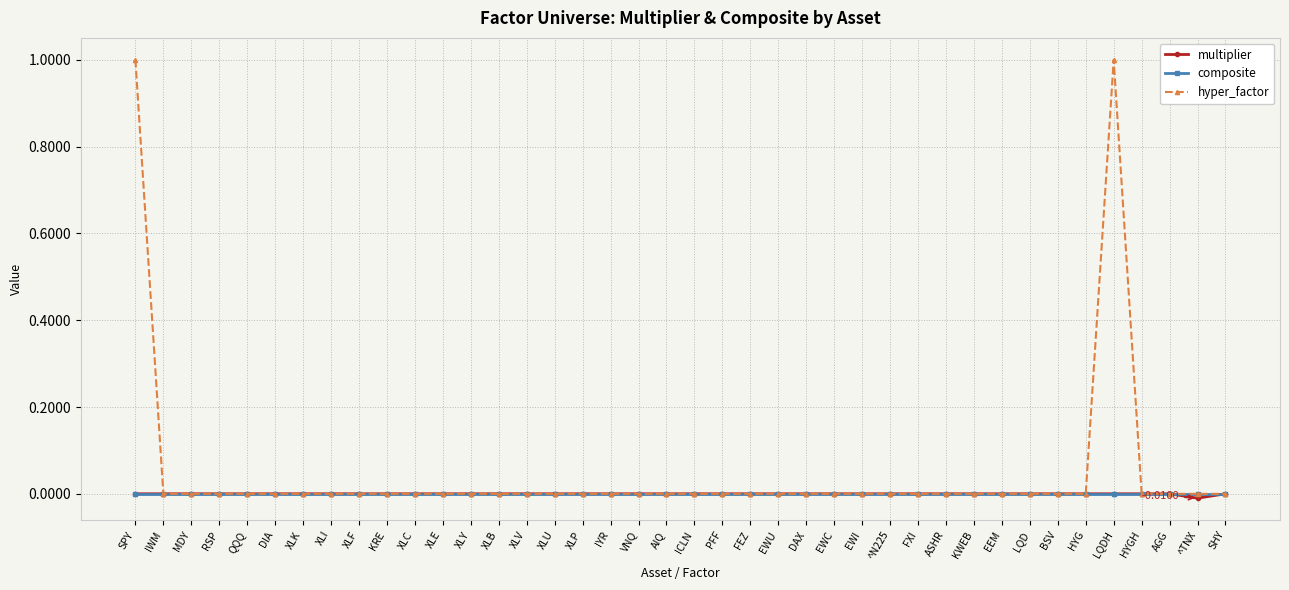

Which series has the largest total across all categories?

hyper_factor